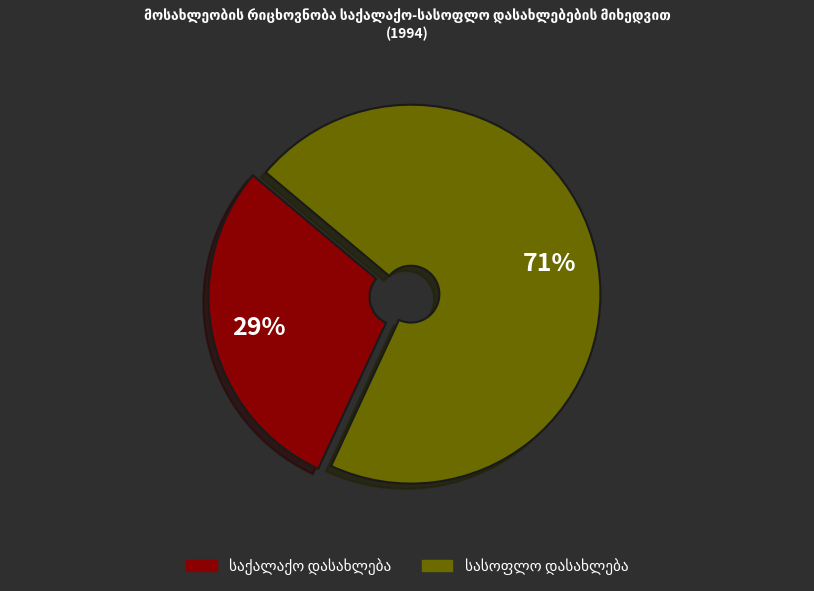

Does any single category account for the majority?

Yes